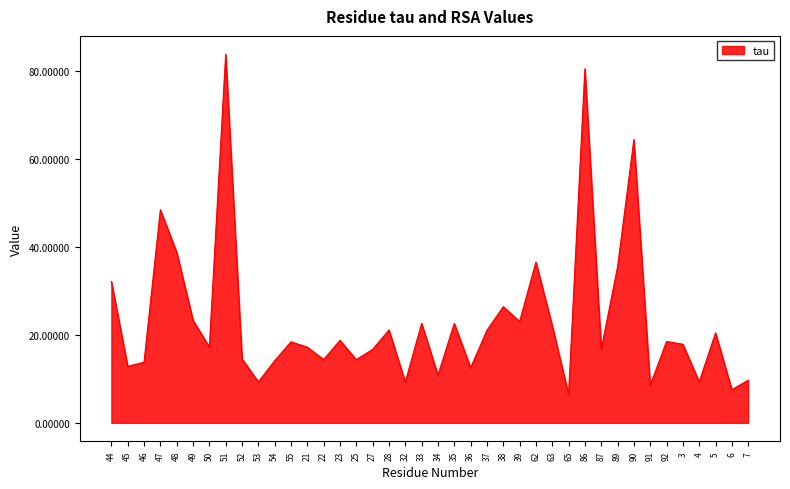

At which category does the chart reach its peak across all series?

51